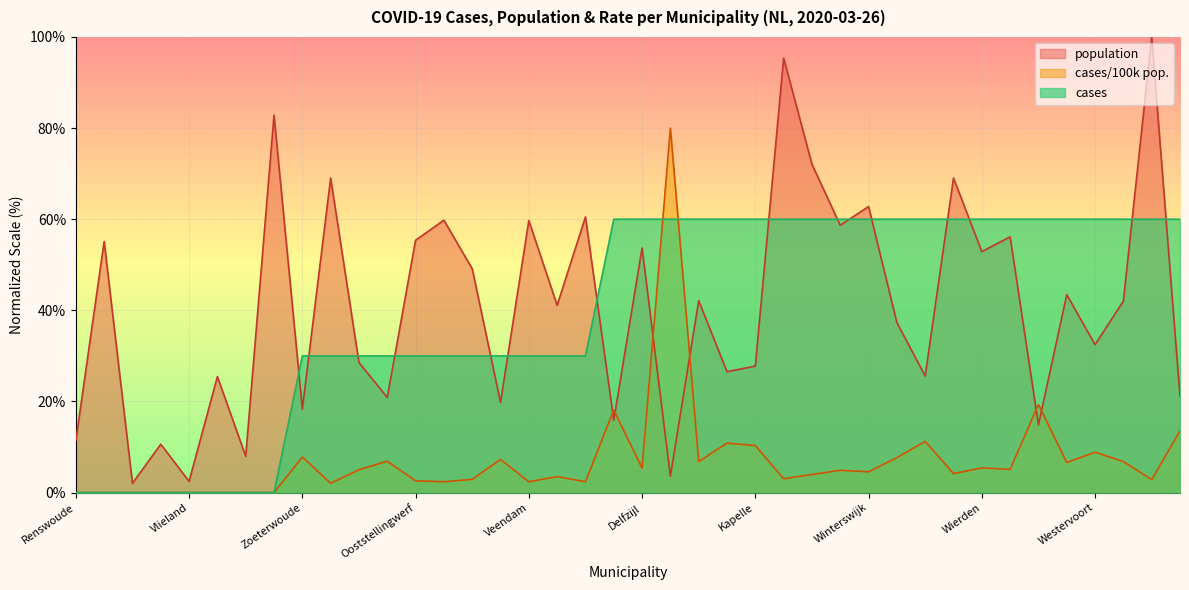

What is the total value across all series at Renswoude?

11.4